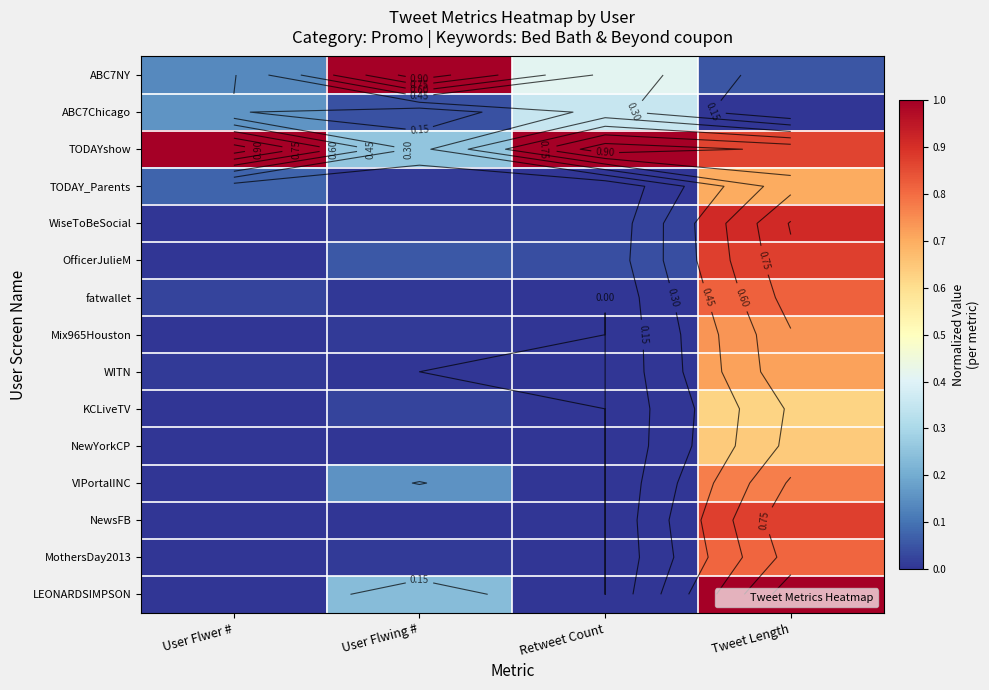

Which series has the largest total across all categories?

TODAYshow